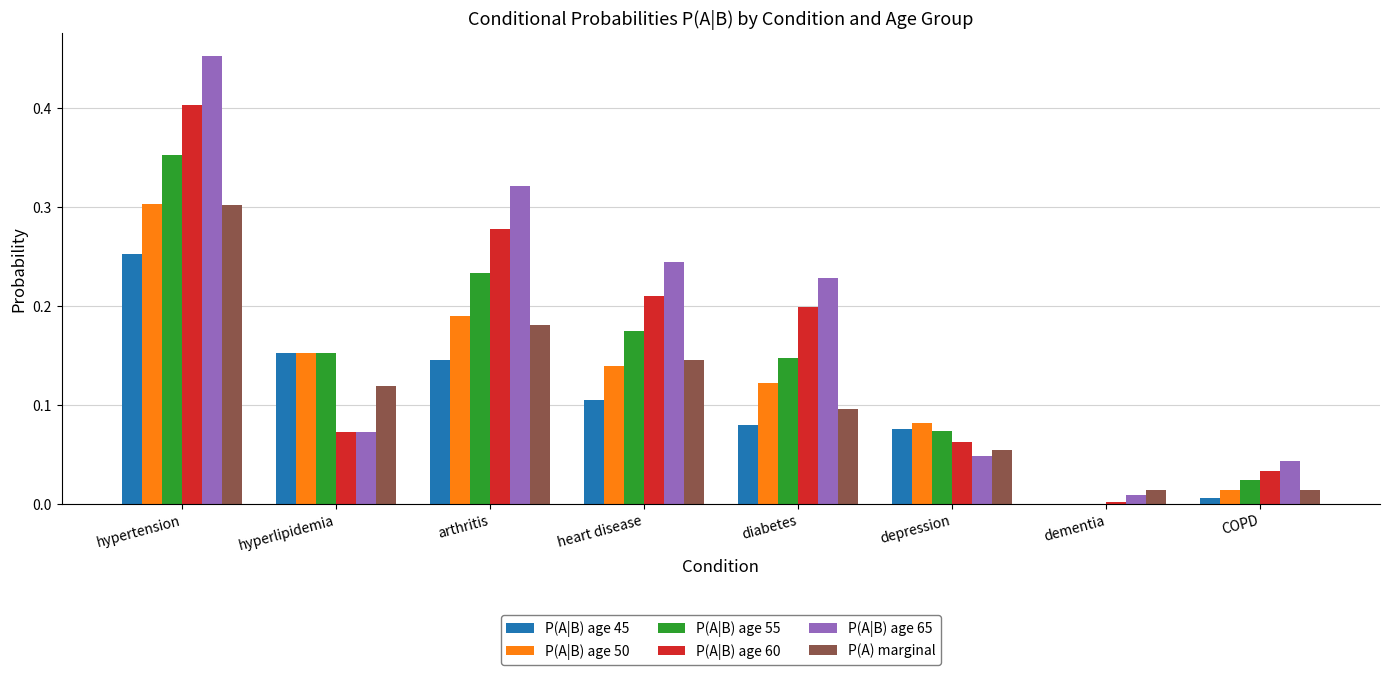

Is the value of P(A|B) age 65 at COPD greater than the value of P(A|B) age 55 at hyperlipidemia?

No